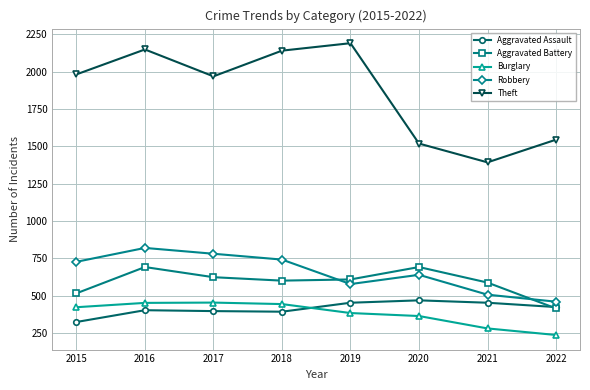

What is the difference between the maximum and second lowest values in the Aggravated Assault series?

76